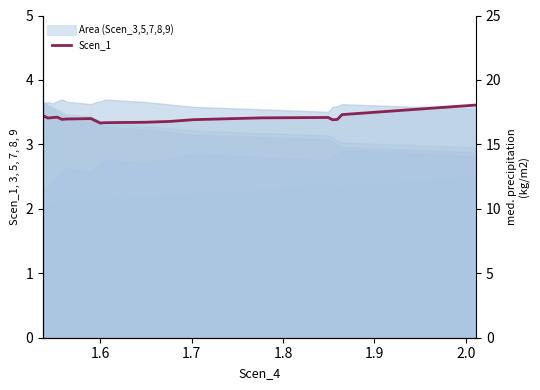

What is the value of the 16th point from the left?

3.4